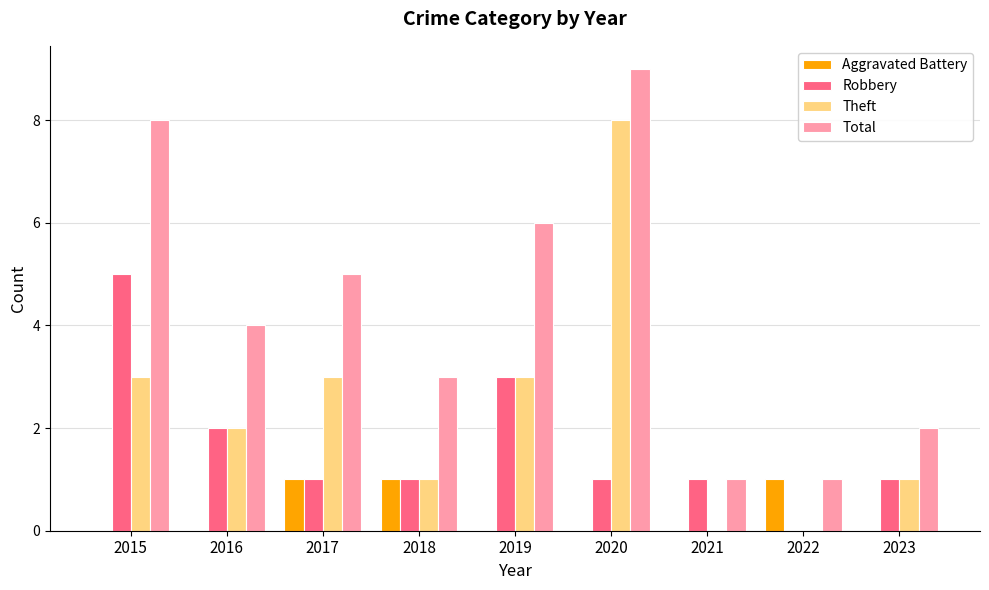

Count the Theft values in the range 1 to 3.

6